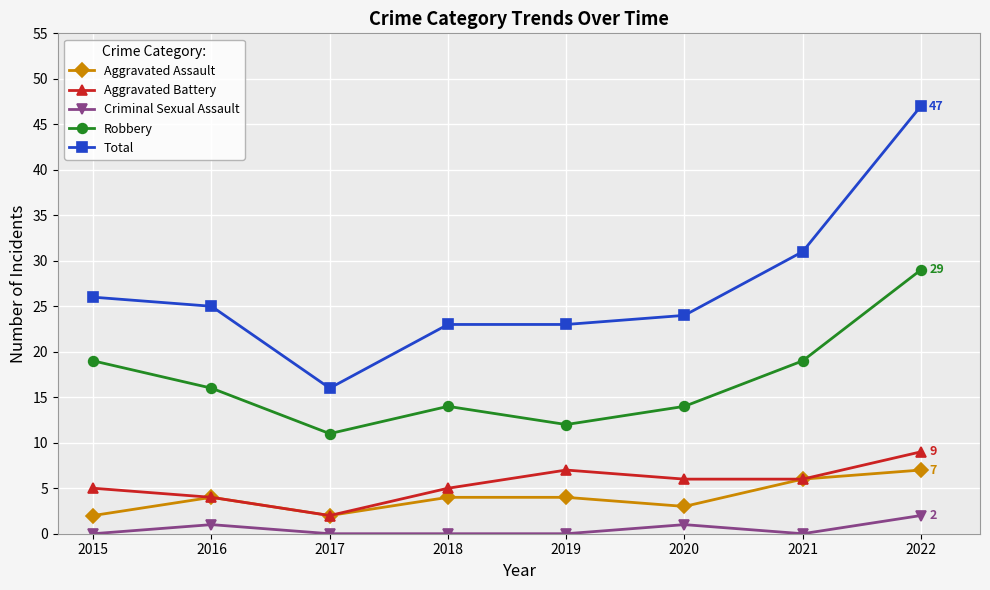

Which series has the largest range (max minus min)?

Total